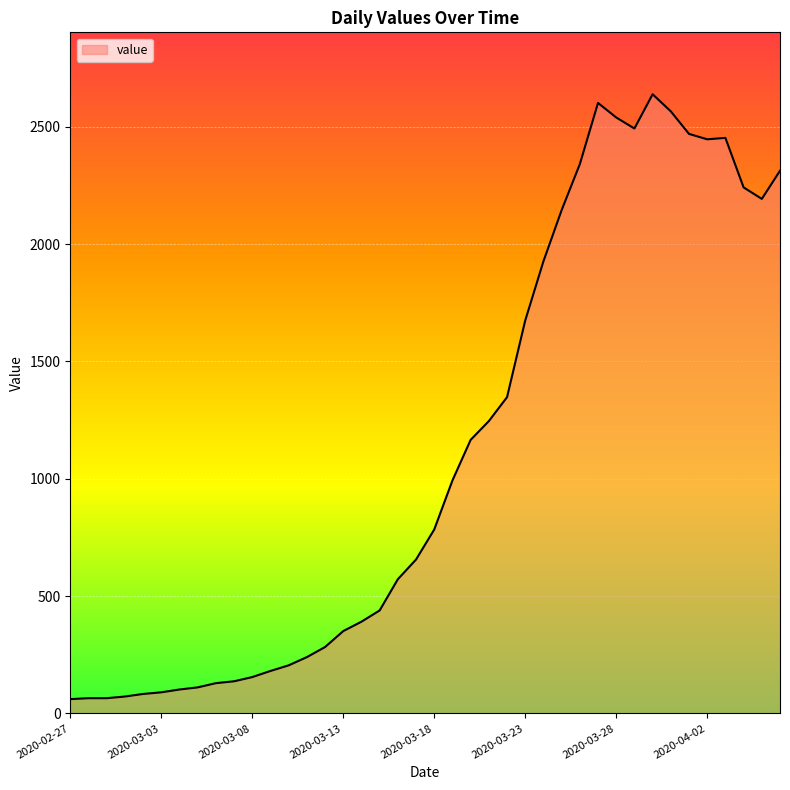

What is the maximum value shown in the chart?

2639